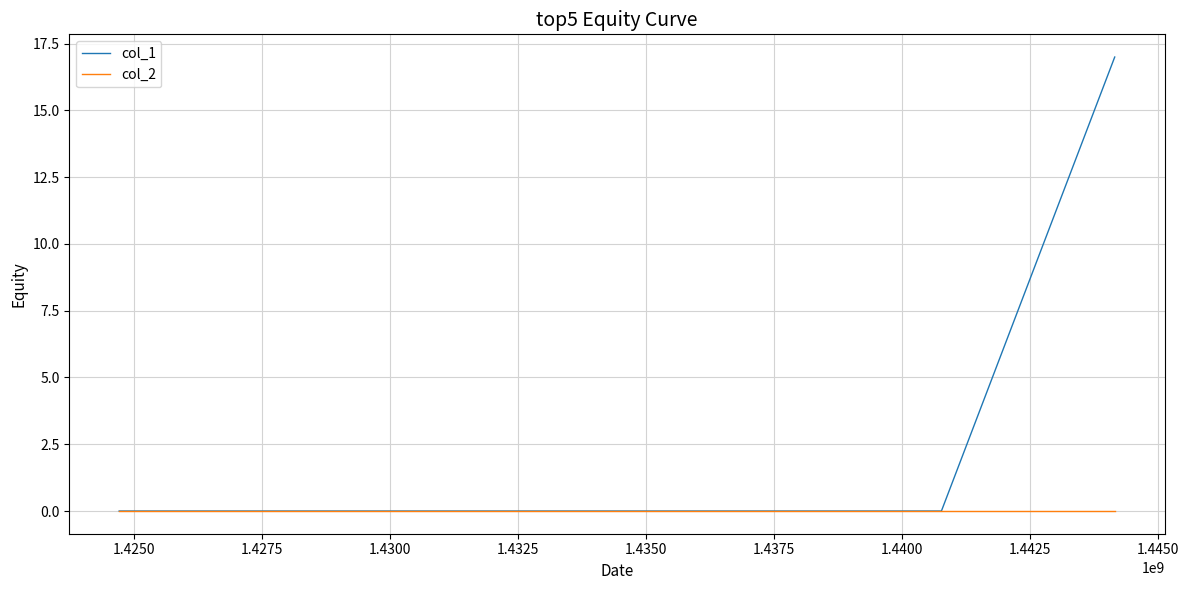

How many lines are shown in the chart?

2